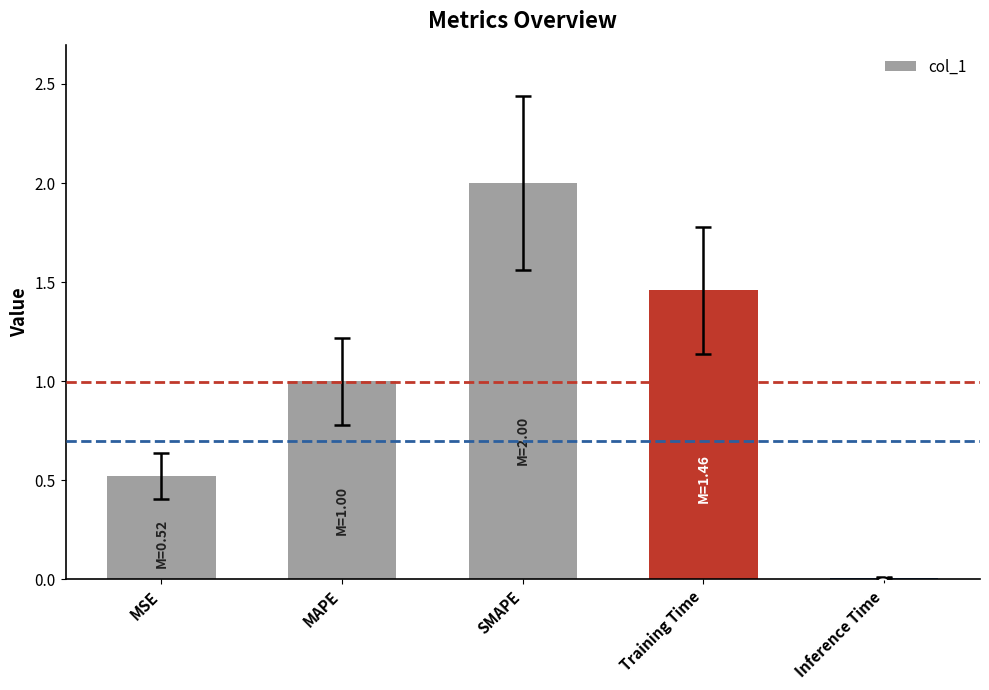

What is the label of the 3rd bar from the right?

SMAPE